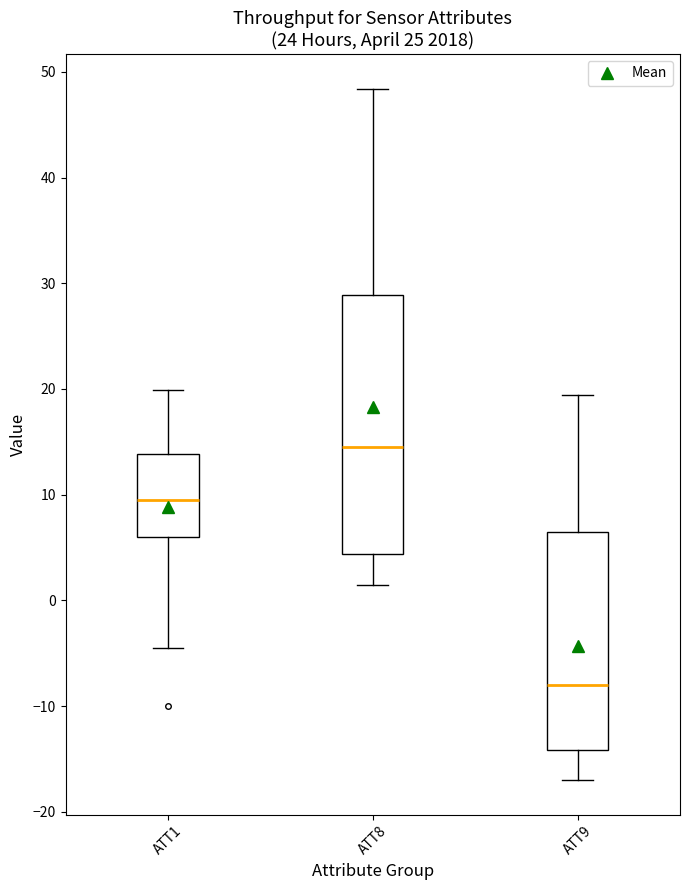

Which box has the highest median line?

ATT8